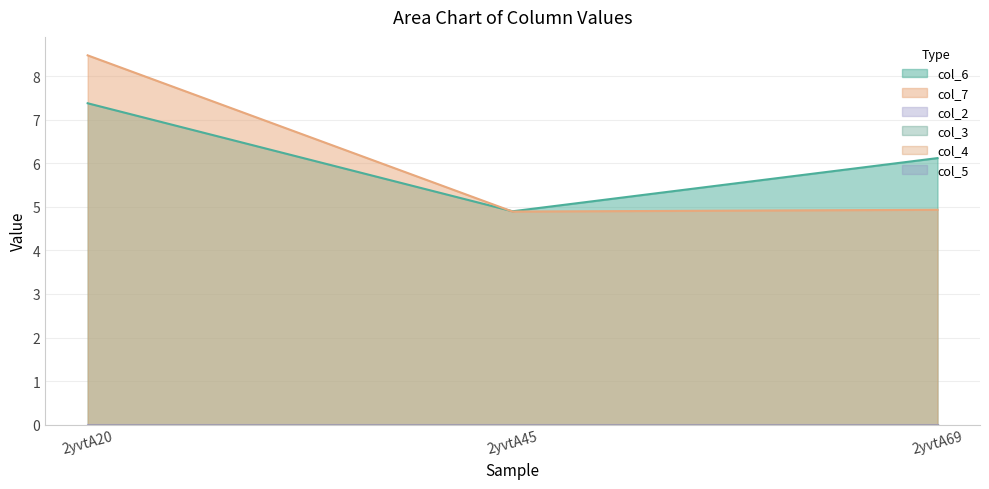

The value of col_4 at 2yvtA45 is 0.0. True or false?

True